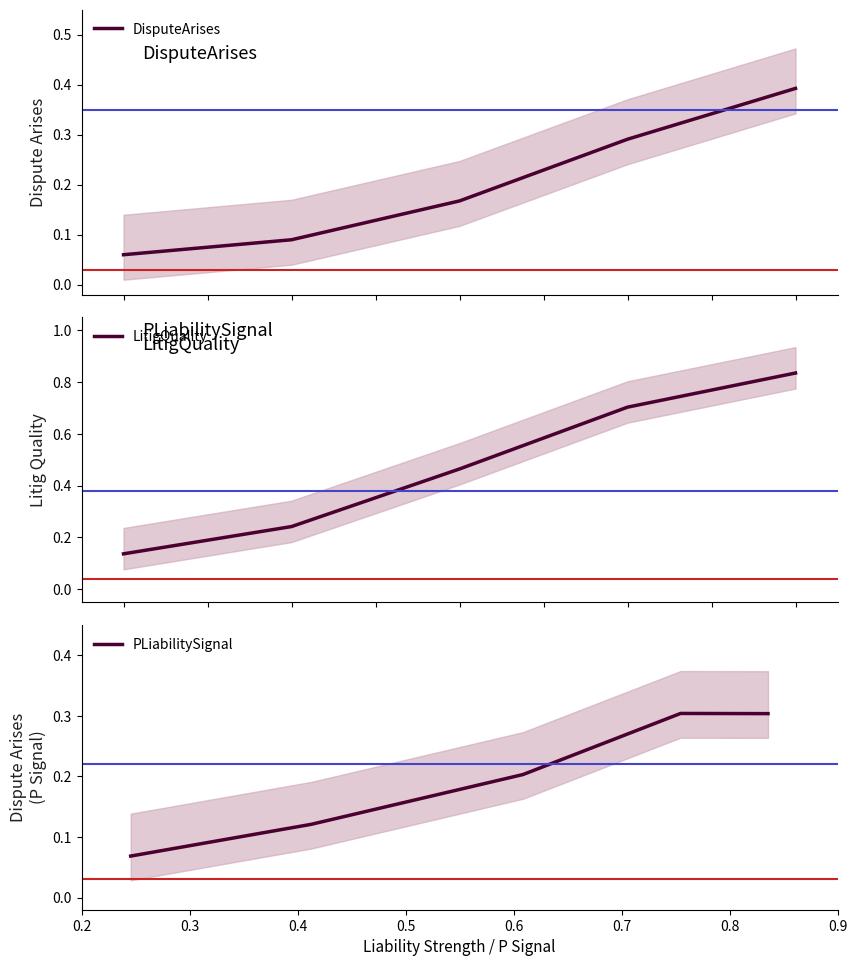

Is the value of DisputeArises at 0.6 greater than the value of LitigQuality at 0.6?

No